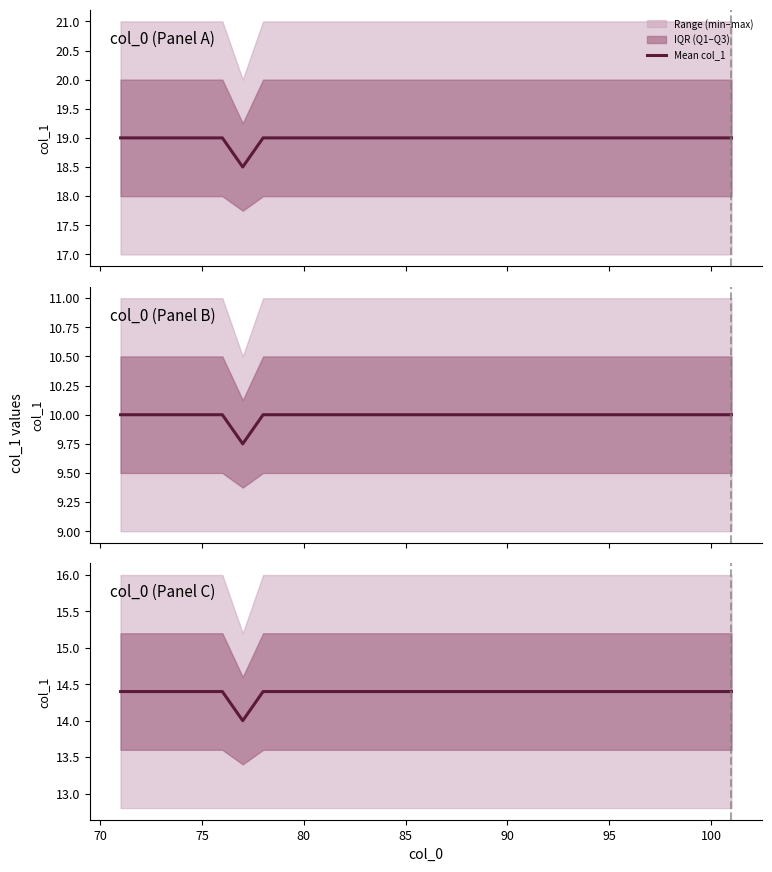

How many interior local valleys (lower than both neighbors) does the data have?

1